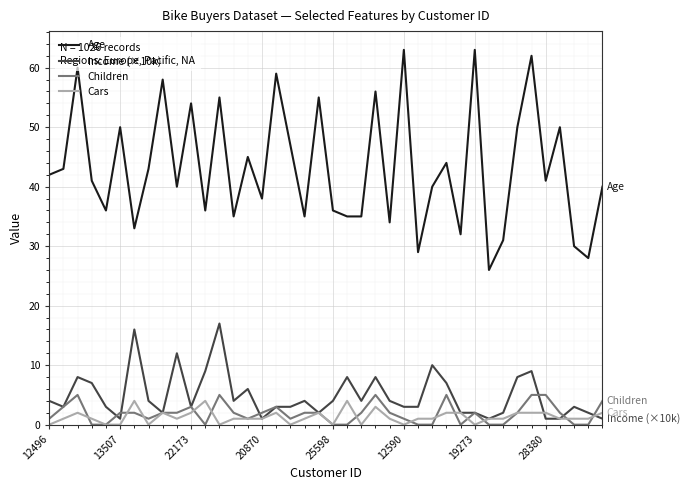

Which series has the widest spread of values?

Age